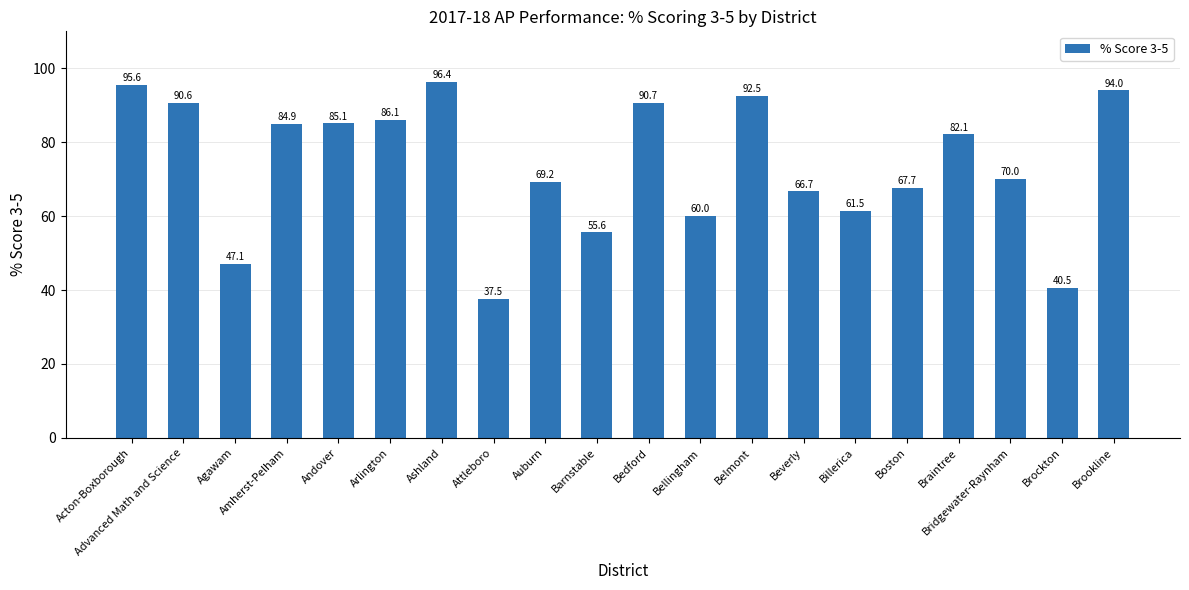

List the labels in order of value, smallest first.

Attleboro, Brockton, Agawam, Barnstable, Bellingham, Billerica, Beverly, Boston, Auburn, Bridgewater-Raynham, Braintree, Amherst-Pelham, Andover, Arlington, Advanced Math and Science, Bedford, Belmont, Brookline, Acton-Boxborough, Ashland